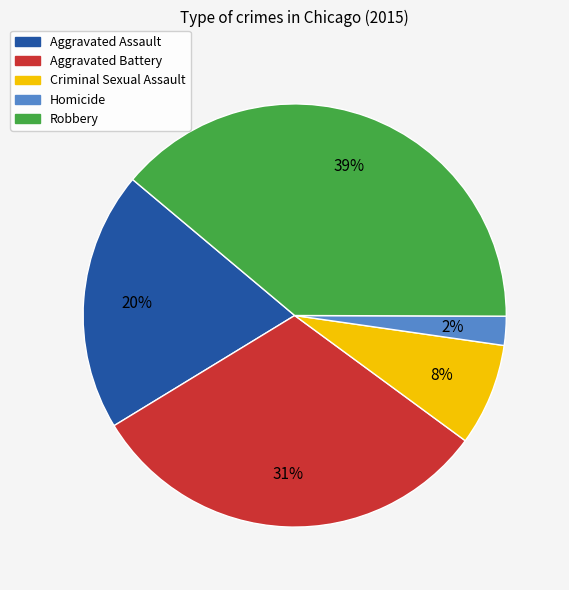

Do Criminal Sexual Assault and Aggravated Battery together represent more than half of the pie?

No